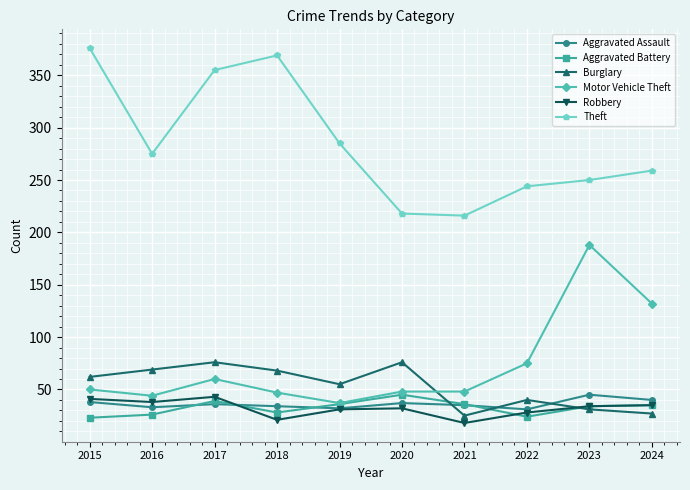

True or false: Theft and Motor Vehicle Theft cross at least once.

False